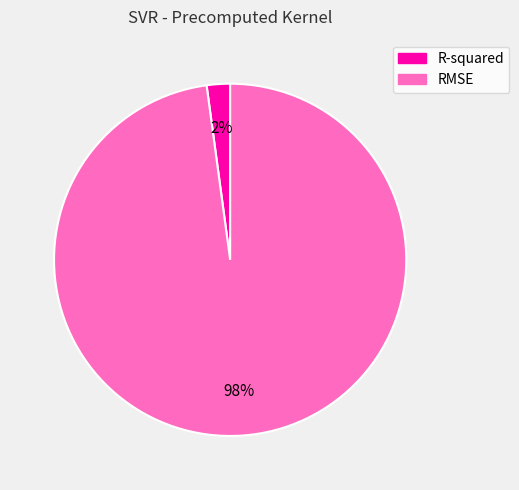

Which category accounts for the majority?

RMSE